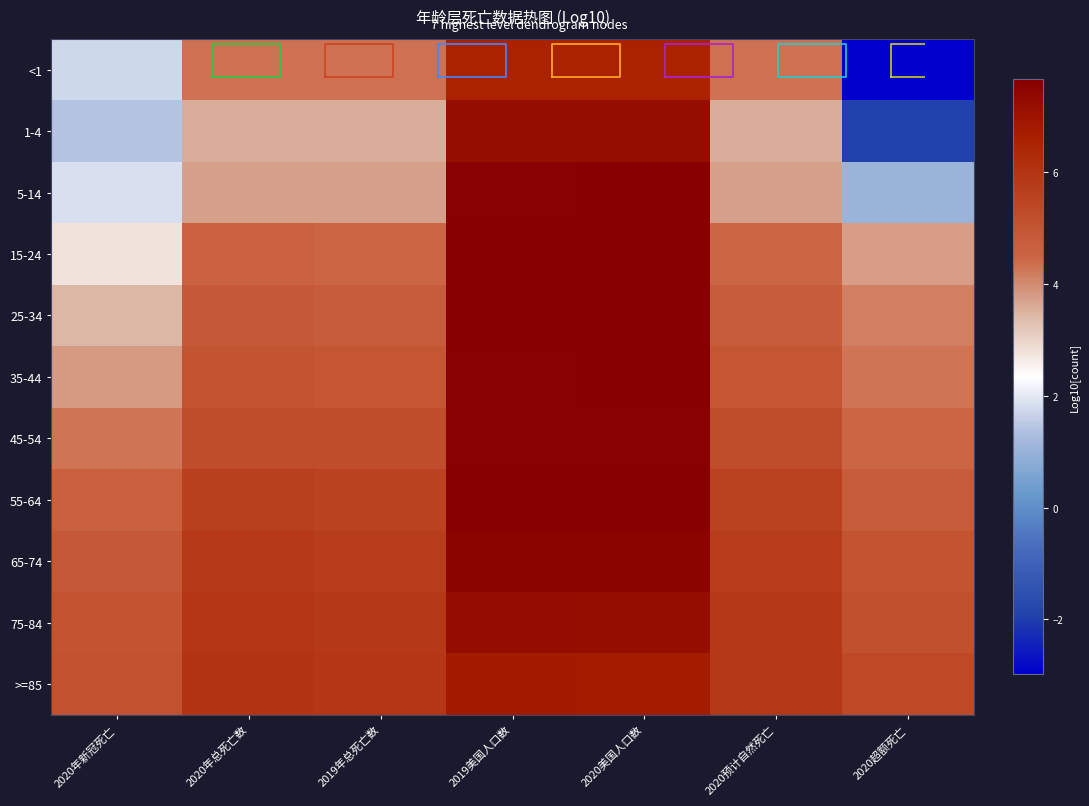

What is the greatest value displayed?

7.7